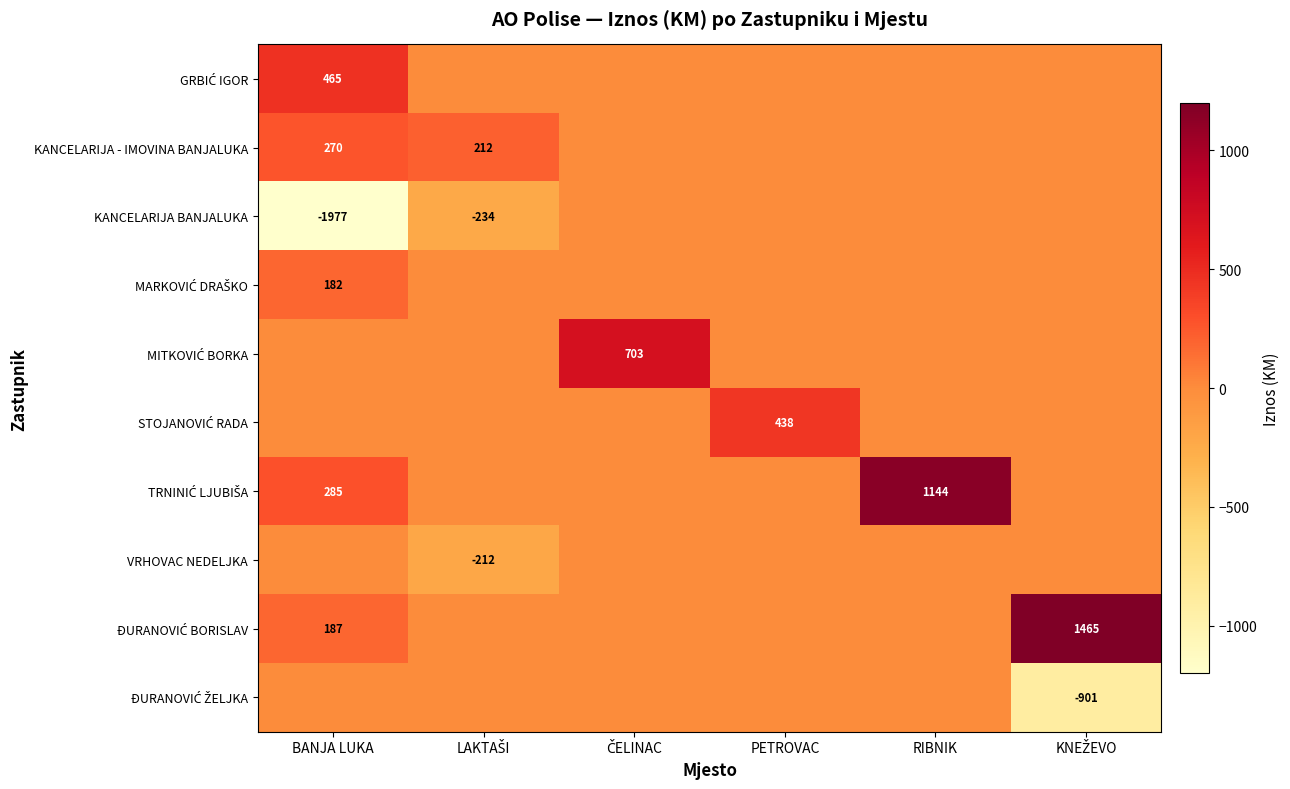

What is the smallest value displayed?

-1977.5